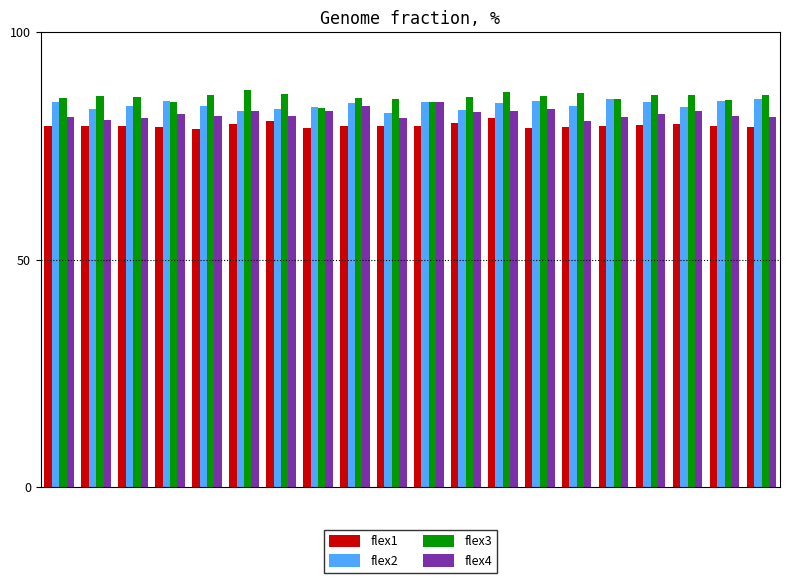

What is the minimum value shown in the chart?

78.8